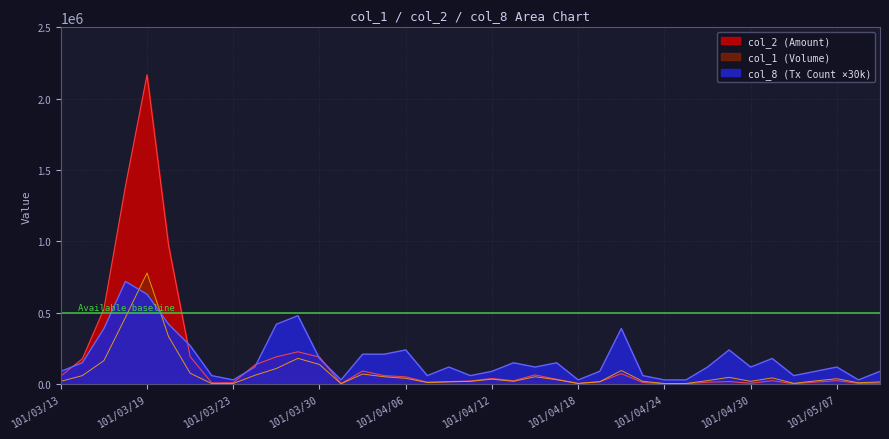

At how many categories does at least one series exceed 2094953?

1